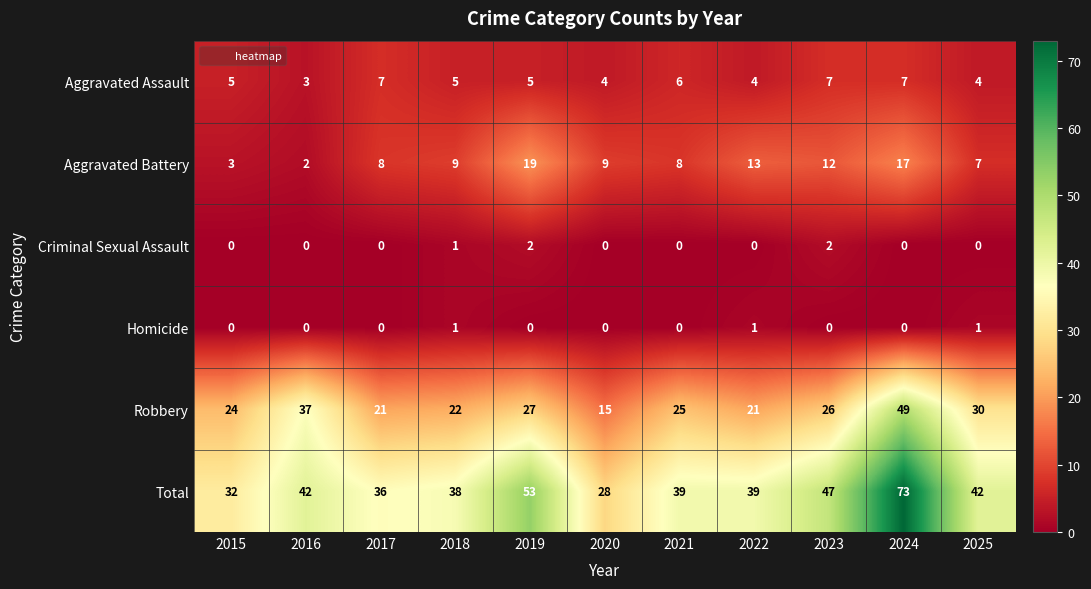

Count the number of data series in this chart.

6